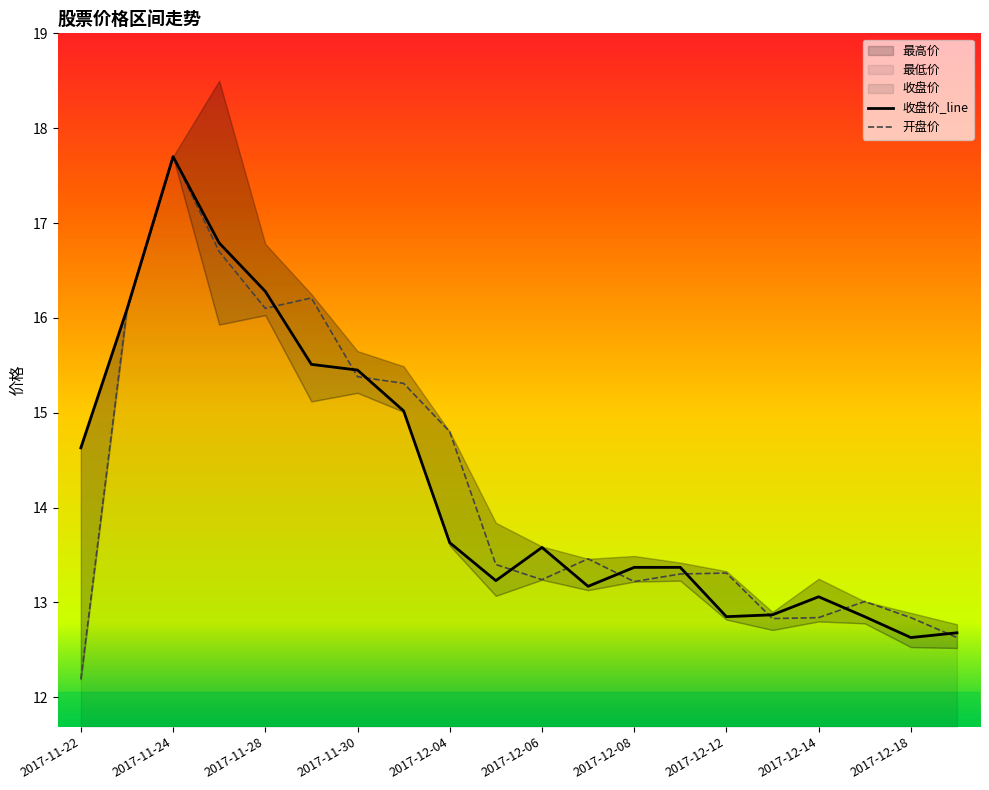

At which label does 收盘价 reach its minimum?

2017-12-18